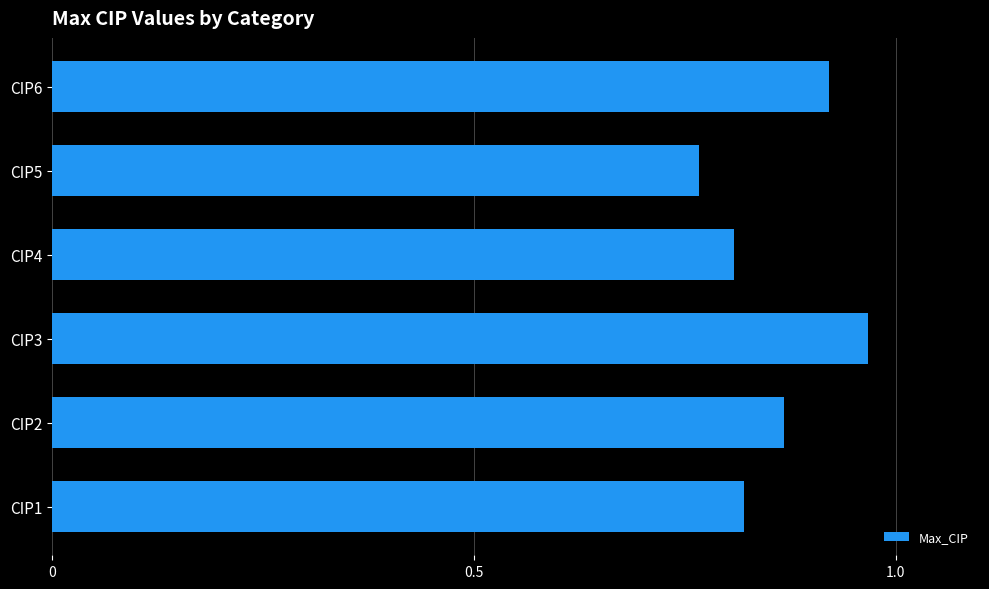

True or false: the data shows 0.8 at CIP1.

True